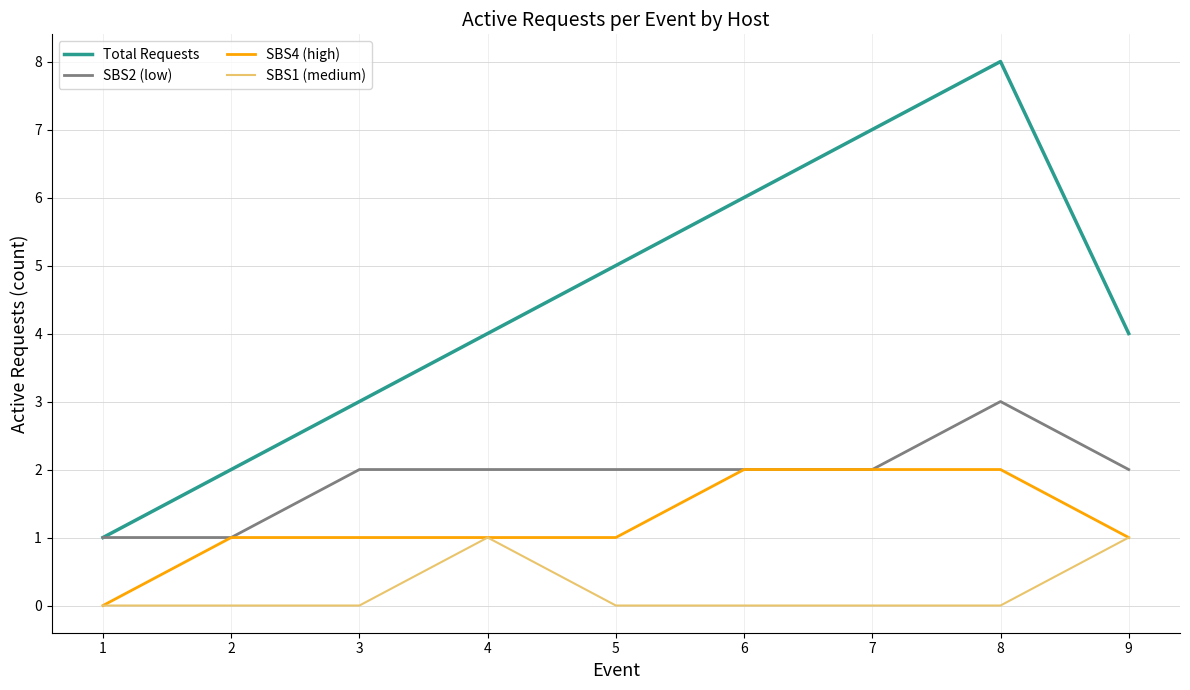

List the series in order of their peak value, lowest first.

SBS1 (medium), SBS4 (high), SBS2 (low), Total Requests